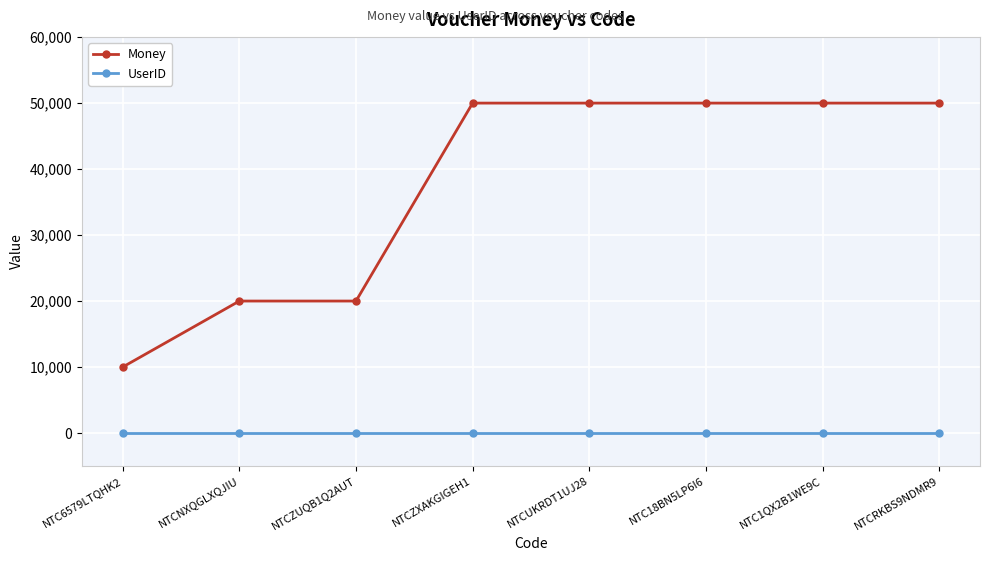

List the series in order of their overall mean, lowest first.

UserID, Money